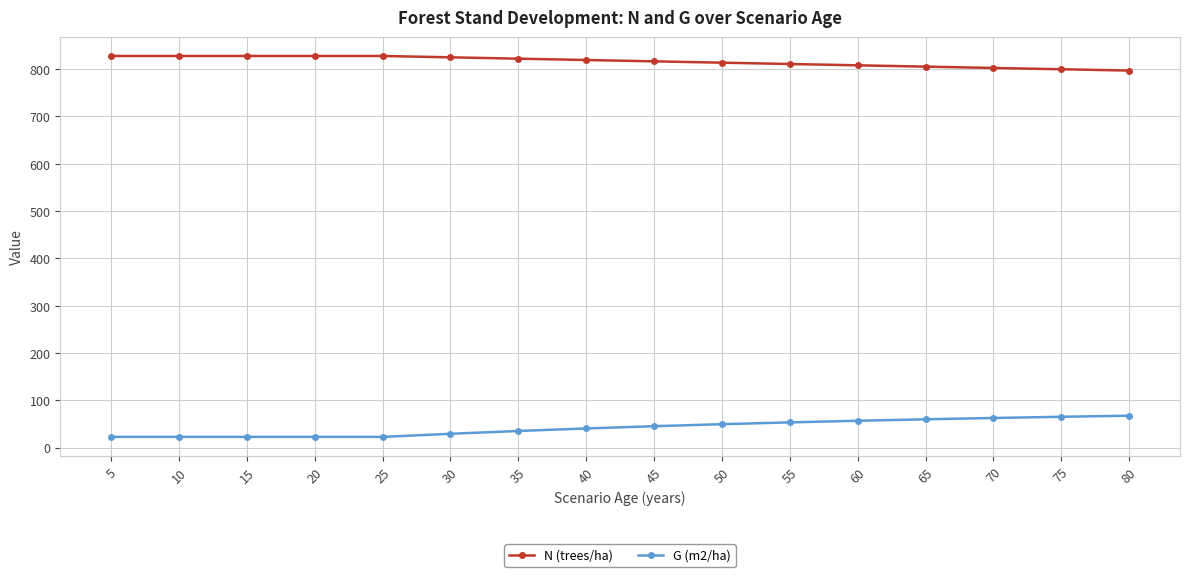

What is the difference between the second highest and minimum values in the N (trees/ha) series?

30.8